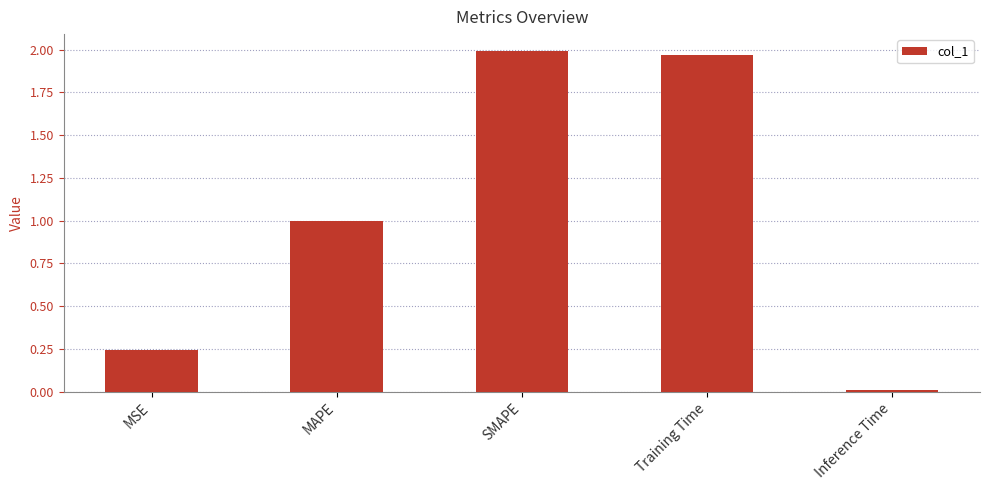

Does the chart contain stacked bars?

No